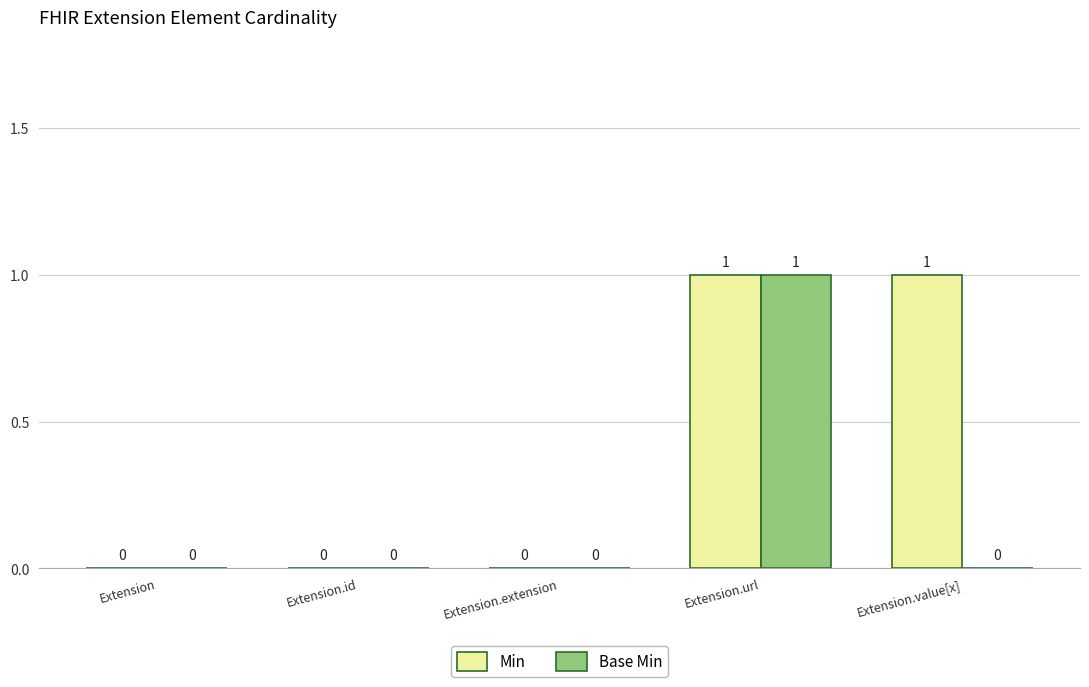

Reading right to left, list all the values displayed in this chart.

Min: Extension.value[x]=1	Extension.url=1	Extension.extension=0	Extension.id=0	Extension=0
Base Min: Extension.value[x]=0	Extension.url=1	Extension.extension=0	Extension.id=0	Extension=0